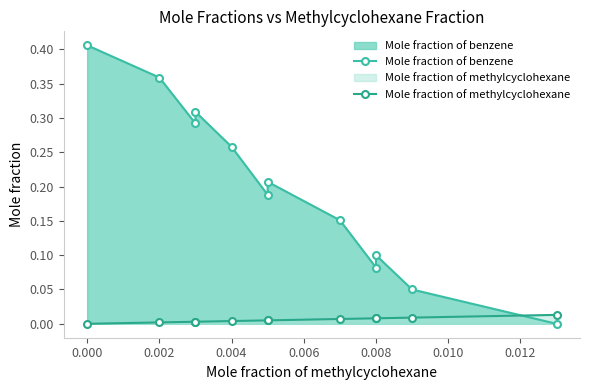

List the series in order of their overall mean, lowest first.

Mole fraction of methylcyclohexane, Mole fraction of benzene